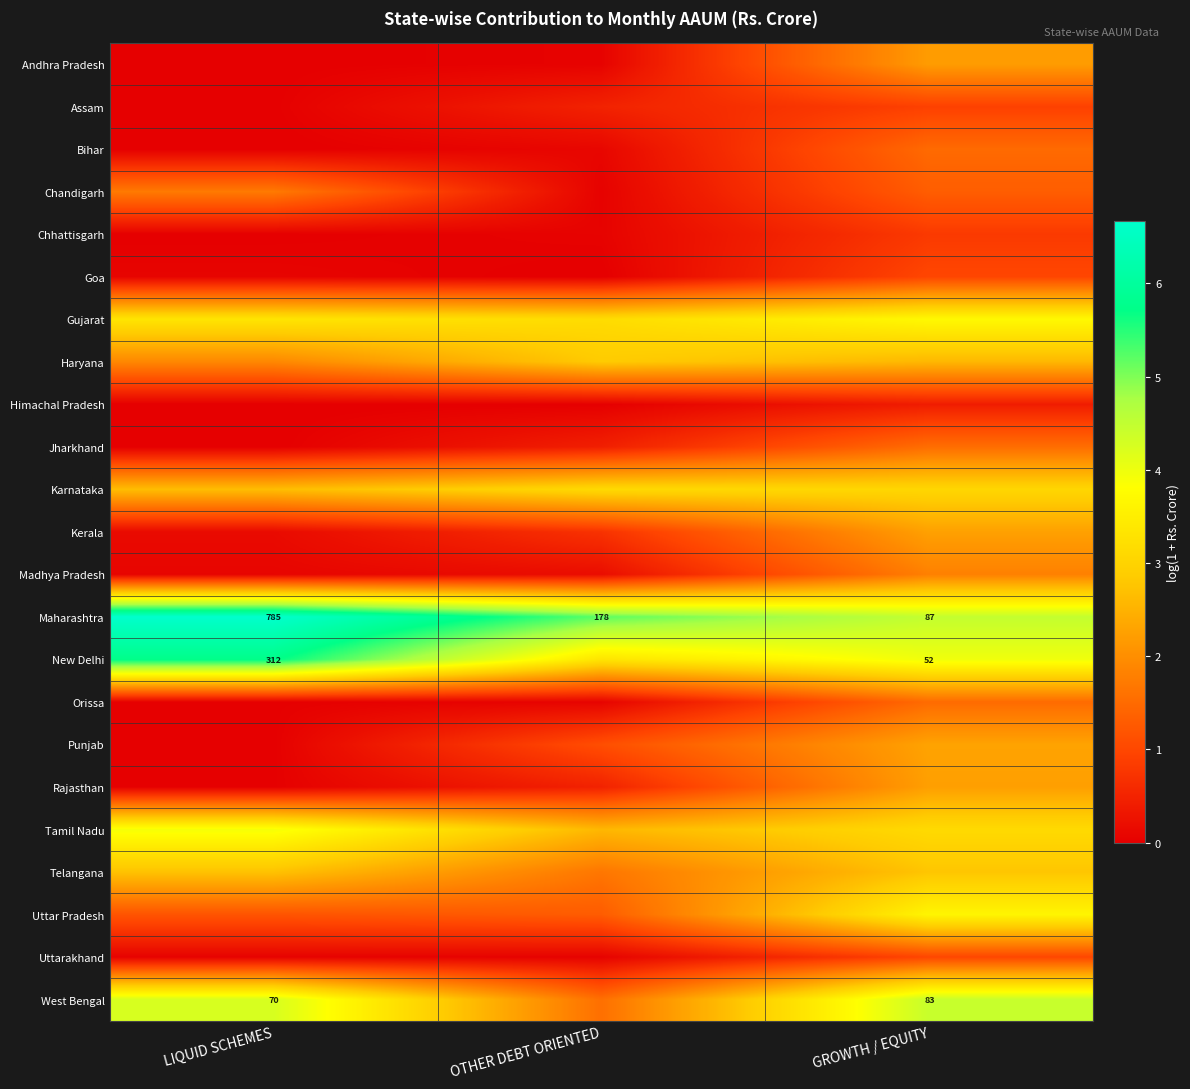

What is the difference between the highest and lowest values at LIQUID SCHEMES?

6.7